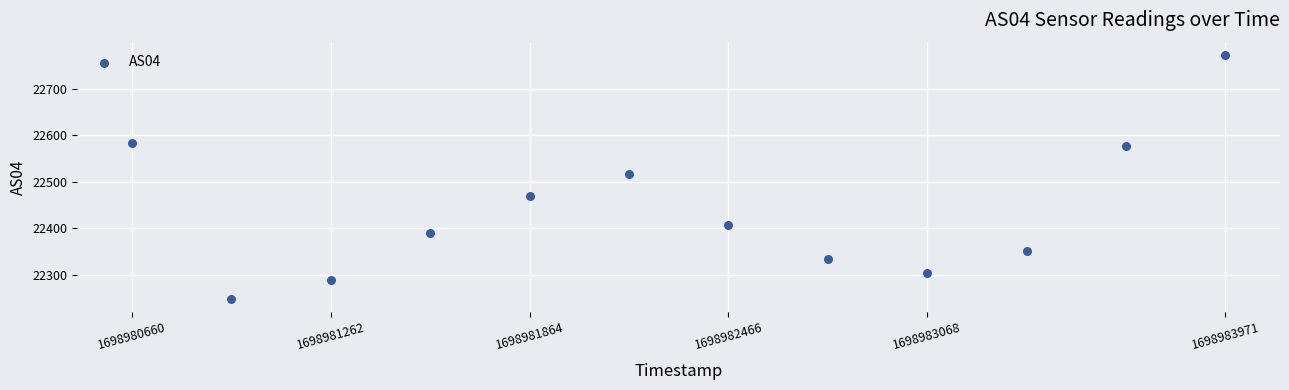

What is the average Y value?

22436